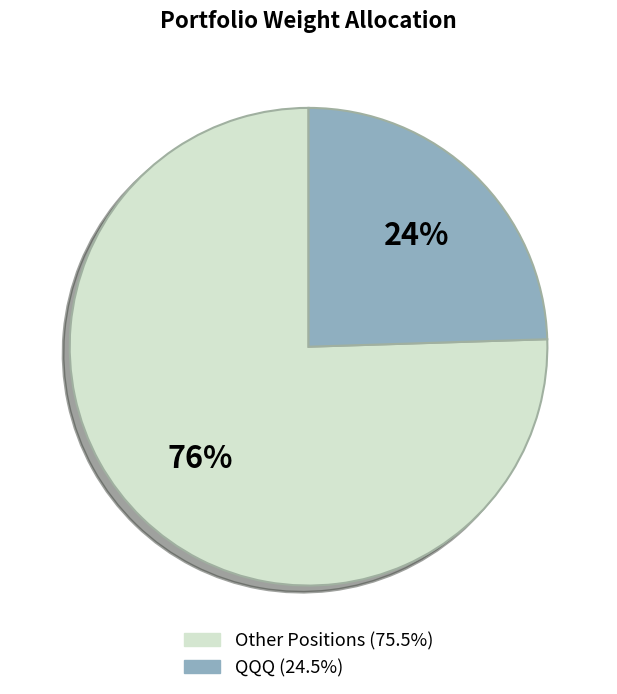

How many segments does this pie chart have?

2